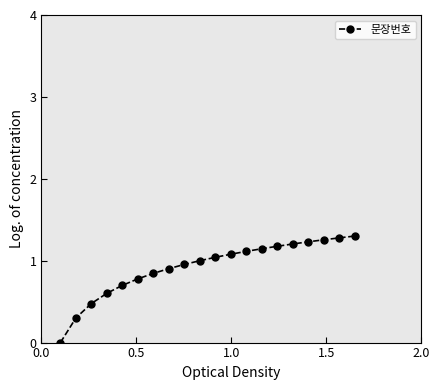

What is the value of the 17th point from the left?

1.2